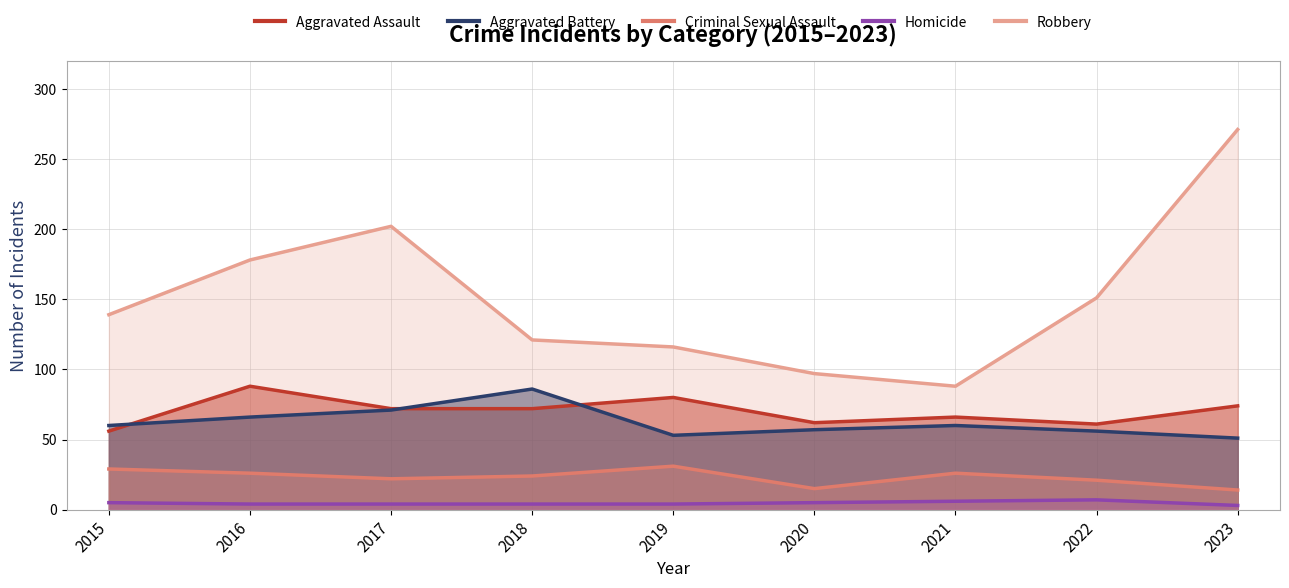

The value of Aggravated Battery at 2022 is 82. True or false?

False